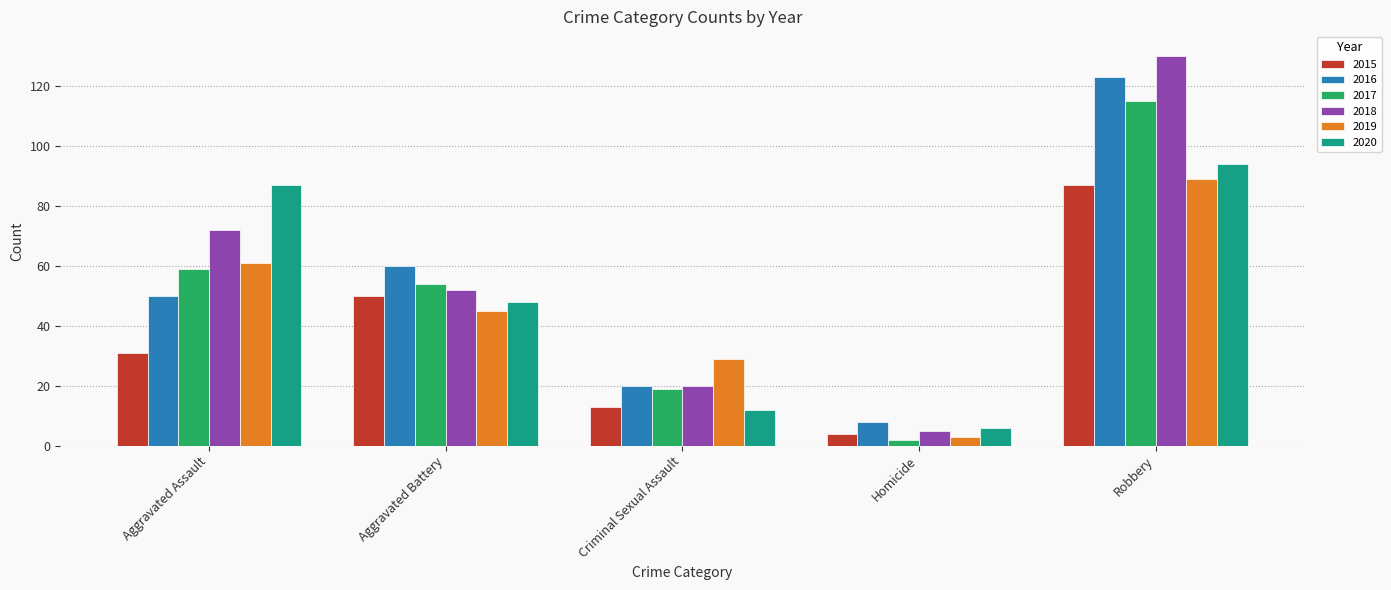

Rank the categories by 2017 value from highest to lowest.

Robbery, Aggravated Assault, Aggravated Battery, Criminal Sexual Assault, Homicide